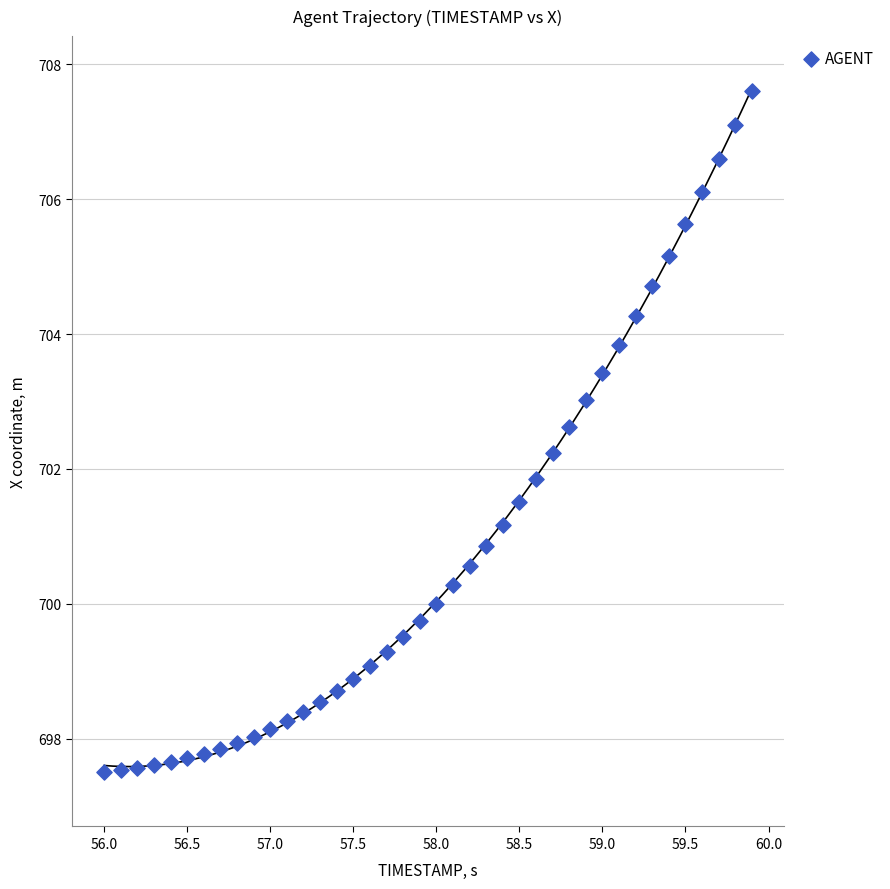

What is the range of Y values (max minus min)?

10.1